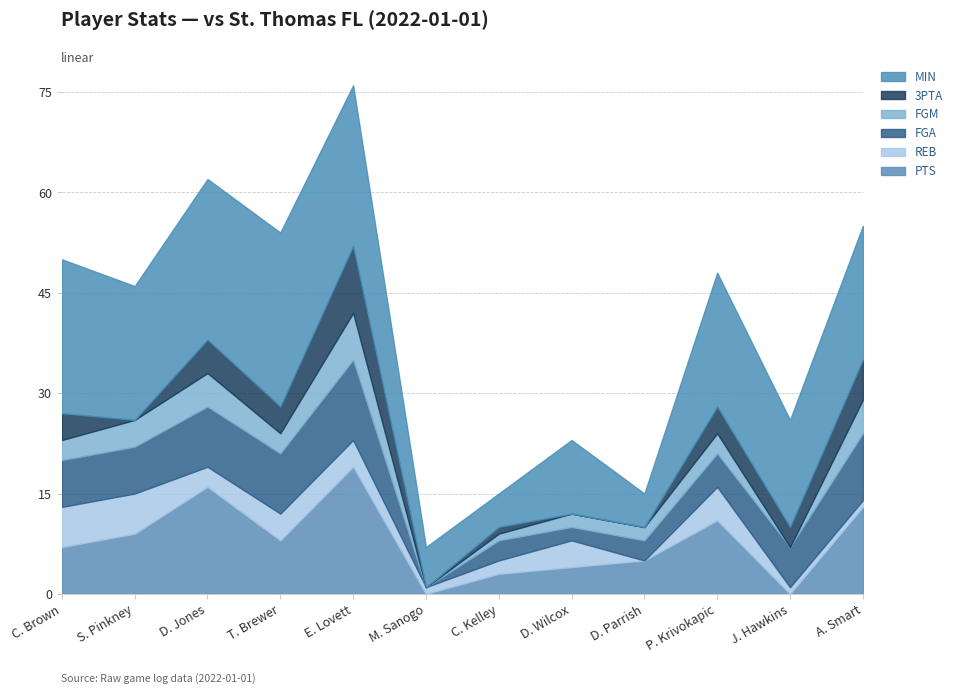

What is the label of the 7th point from the left?

C. Kelley